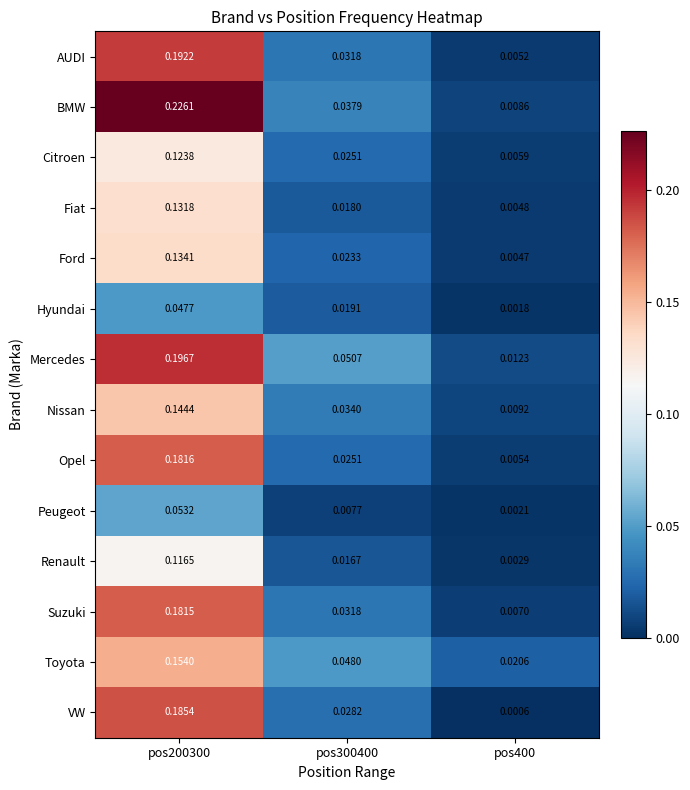

Rank the series at pos200300 from lowest to highest value.

Hyundai, Peugeot, Renault, Citroen, Fiat, Ford, Nissan, Toyota, Suzuki, Opel, VW, AUDI, Mercedes, BMW